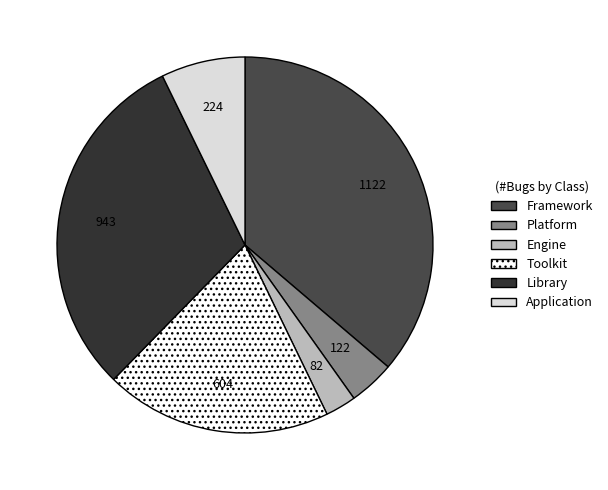

The Library slice represents 37% of the pie. True or false?

False